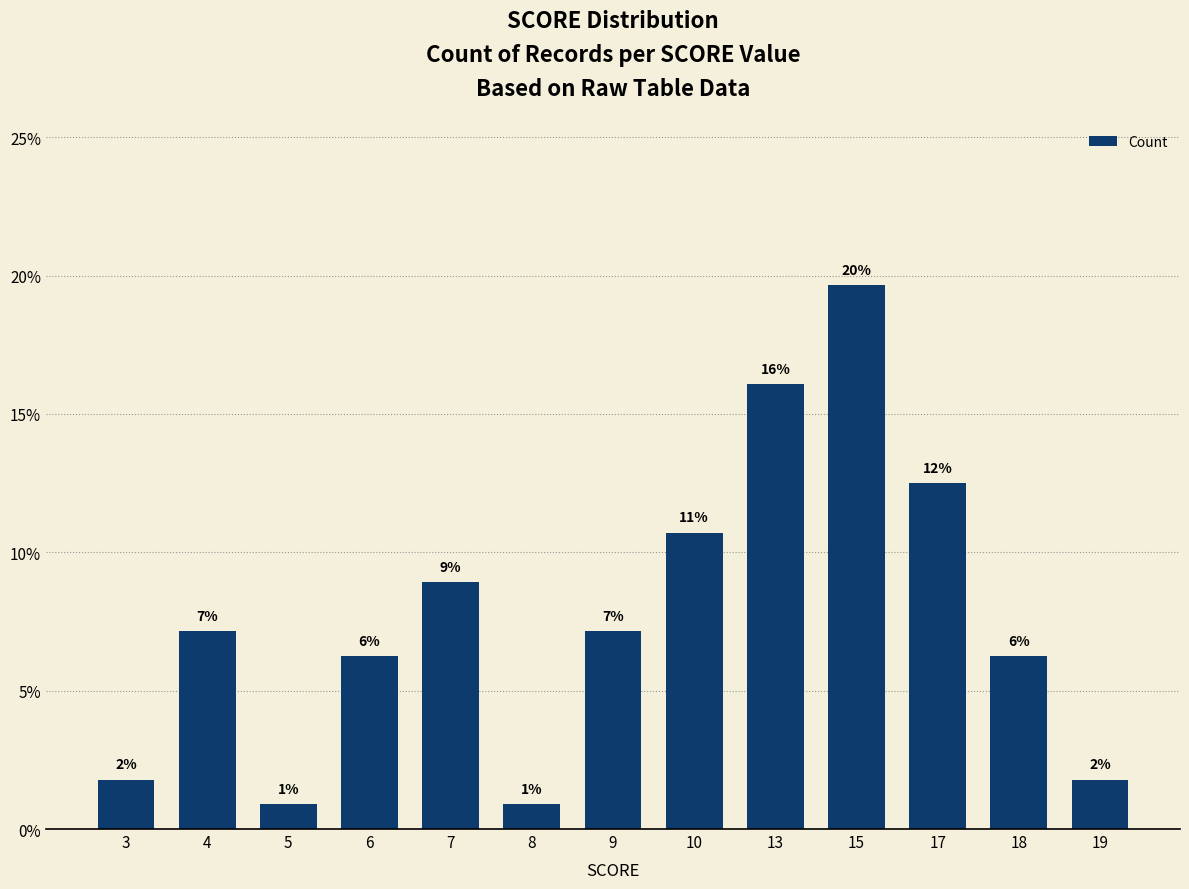

Are the bars horizontal?

No